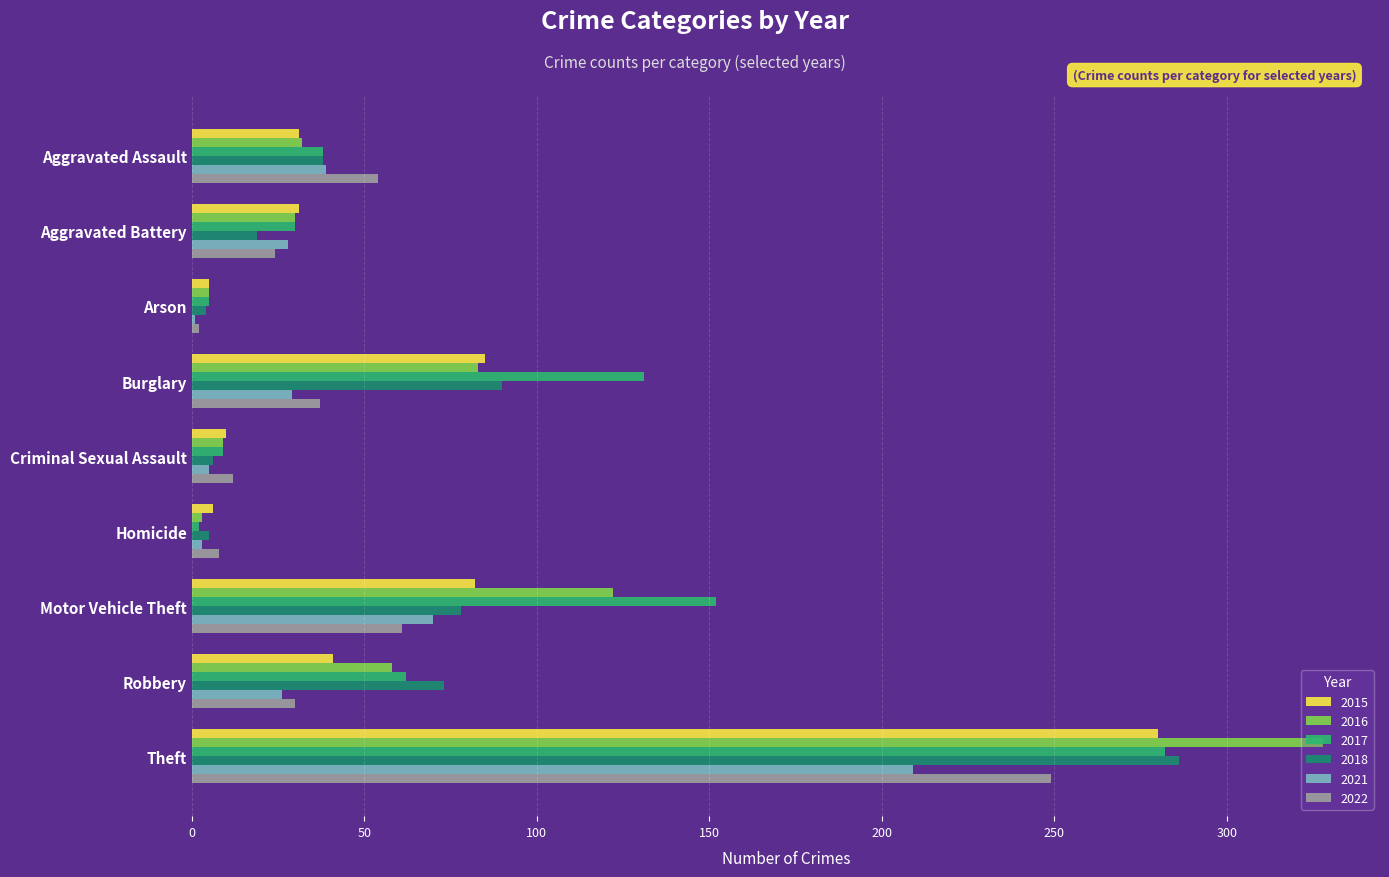

What is the average value of the 2021 series?

46